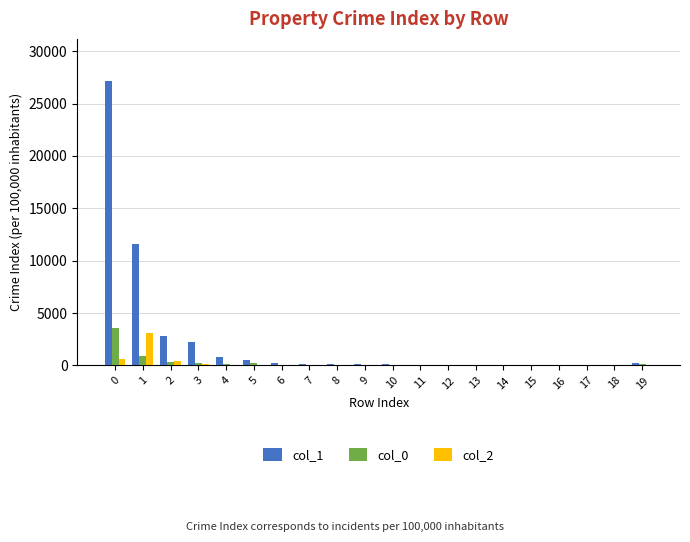

Is it true that col_1 equals 42477 at 0?

False